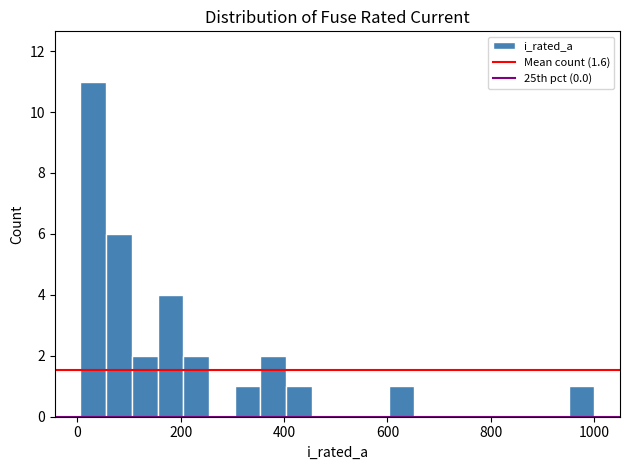

Around what value on the x-axis is the tallest bar? Give the approximate position of its centre, as read against the axis.

40